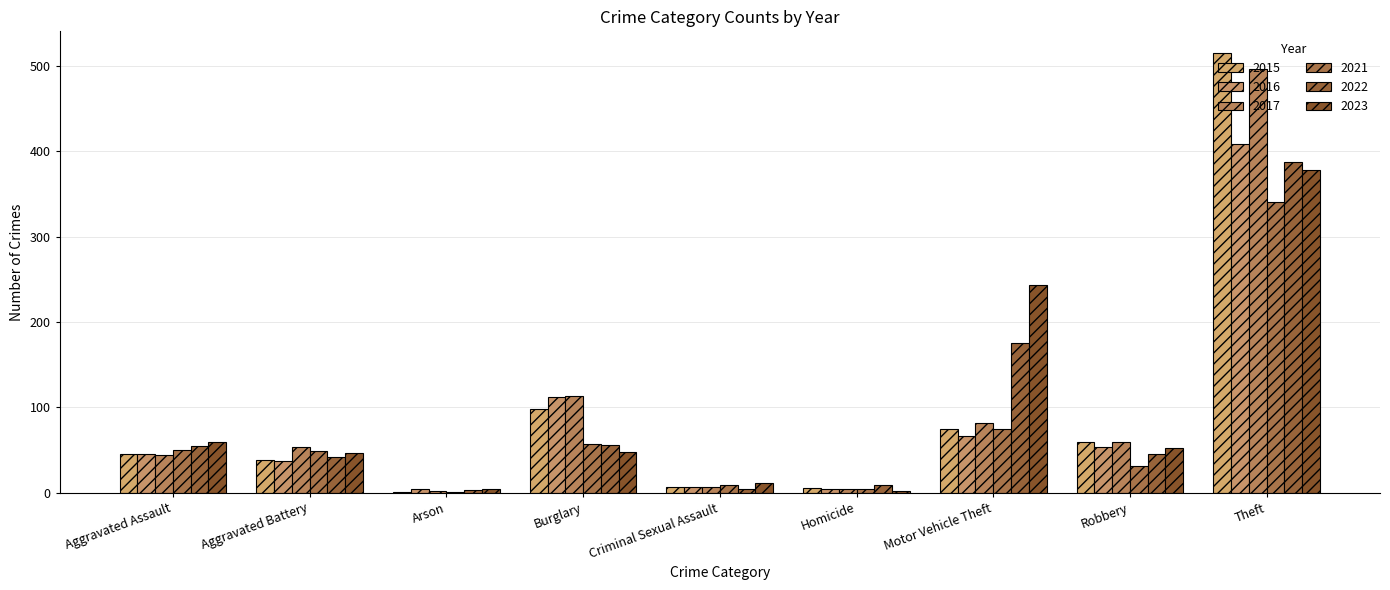

How many groups of bars are there?

9